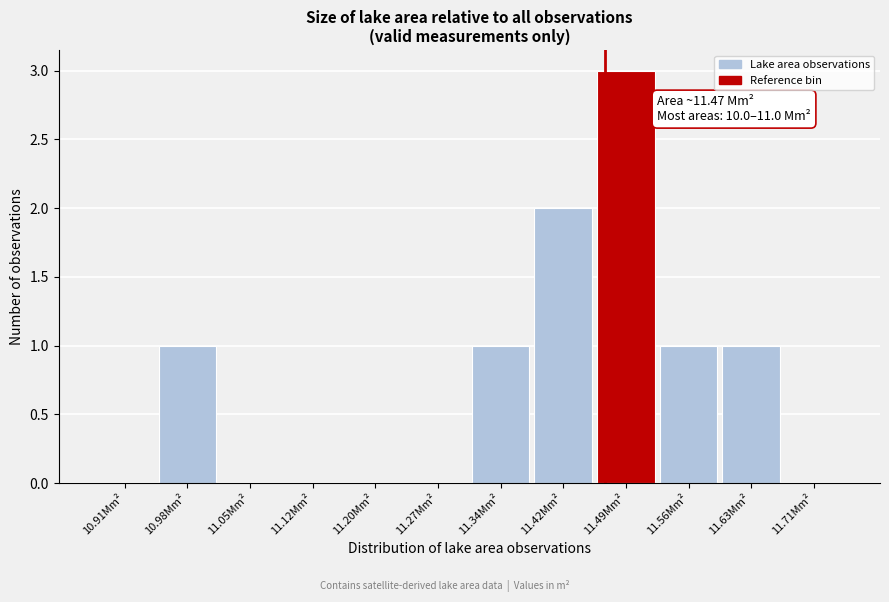

Reading left to right, what are all the values shown in this chart?

10.91Mm²=0	10.98Mm²=1	11.05Mm²=0	11.12Mm²=0	11.20Mm²=0	11.27Mm²=0	11.34Mm²=1	11.42Mm²=2	11.49Mm²=3	11.56Mm²=1	11.63Mm²=1	11.71Mm²=0